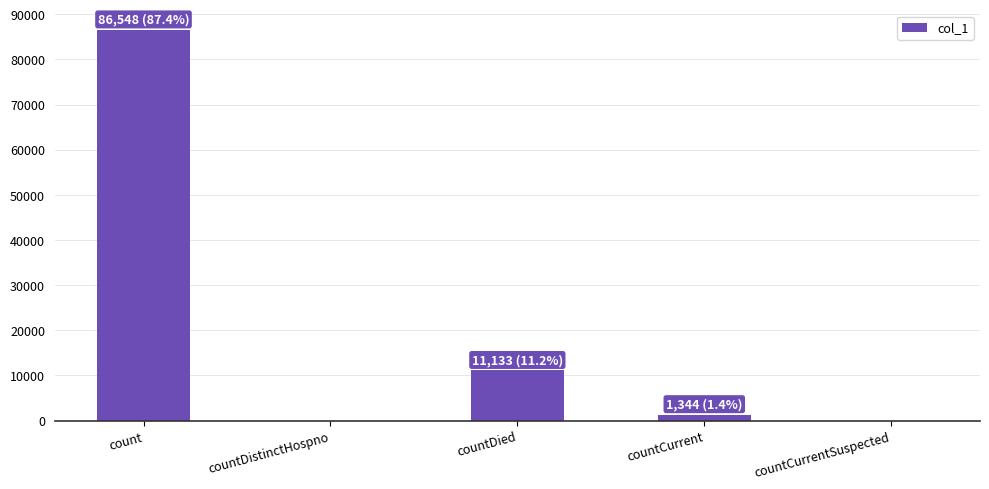

Where does the data first go above 1344?

count